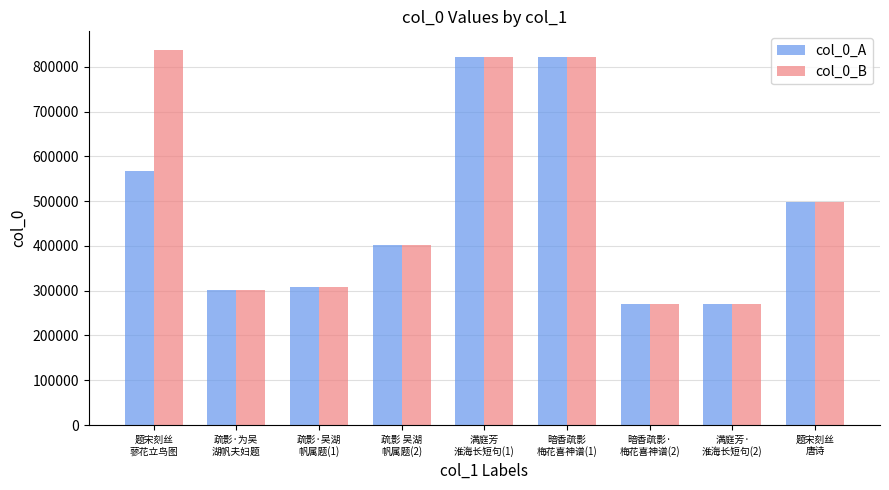

How many data points in col_0_A are less than 402871?

4